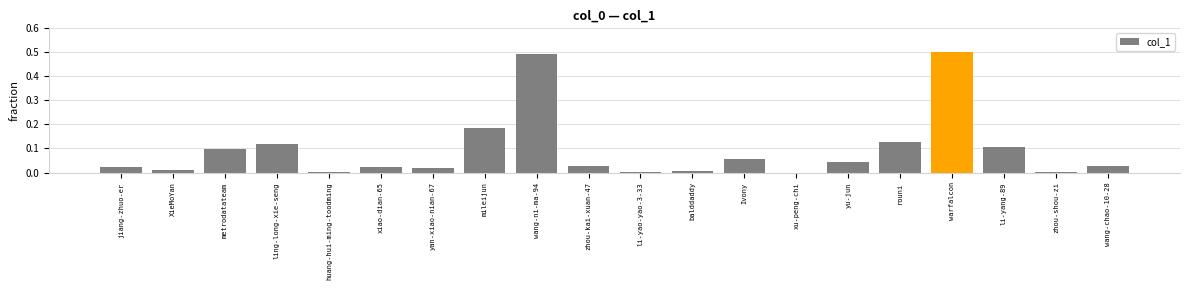

Which category has the highest value across all series?

warfalcon